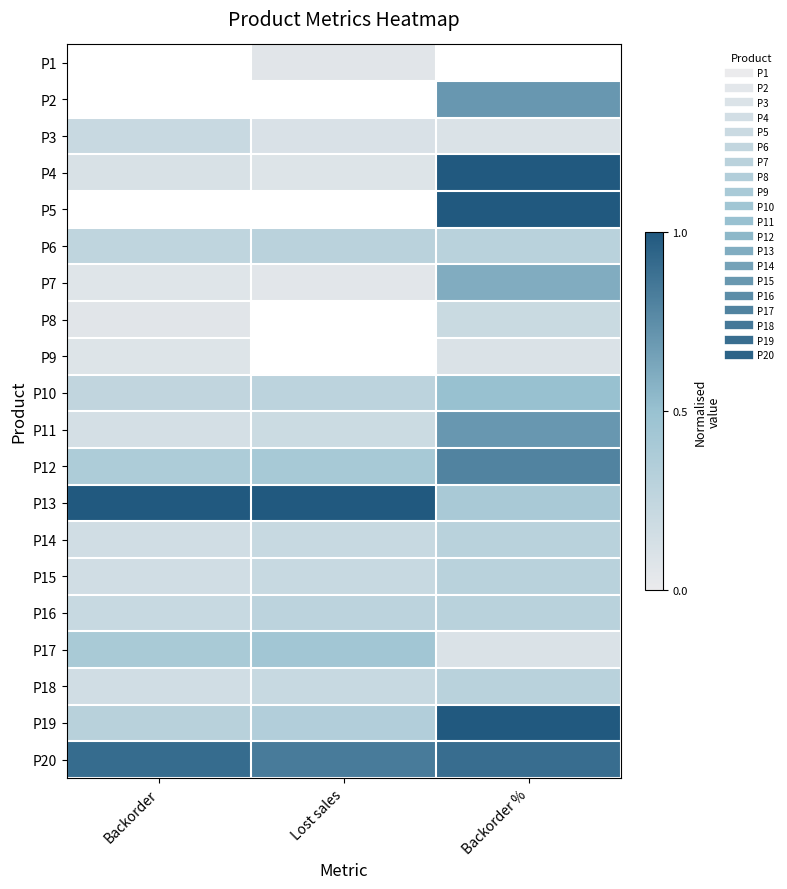

Reading left to right, transcribe all the data shown in this chart.

P1: Backorder=0.0	Lost sales=0.1	Backorder %=0.0
P2: Backorder=0.0	Lost sales=0.0	Backorder %=0.7
P3: Backorder=0.2	Lost sales=0.1	Backorder %=0.1
P4: Backorder=0.1	Lost sales=0.1	Backorder %=1.0
P5: Backorder=0.0	Lost sales=0.0	Backorder %=1.0
P6: Backorder=0.3	Lost sales=0.3	Backorder %=0.3
P7: Backorder=0.1	Lost sales=0.1	Backorder %=0.6
P8: Backorder=0.1	Lost sales=0.0	Backorder %=0.2
P9: Backorder=0.1	Lost sales=0.0	Backorder %=0.1
P10: Backorder=0.3	Lost sales=0.3	Backorder %=0.5
P11: Backorder=0.1	Lost sales=0.2	Backorder %=0.7
P12: Backorder=0.4	Lost sales=0.4	Backorder %=0.8
P13: Backorder=1.0	Lost sales=1.0	Backorder %=0.4
P14: Backorder=0.2	Lost sales=0.2	Backorder %=0.3
P15: Backorder=0.2	Lost sales=0.2	Backorder %=0.3
P16: Backorder=0.2	Lost sales=0.3	Backorder %=0.3
P17: Backorder=0.4	Lost sales=0.4	Backorder %=0.1
P18: Backorder=0.2	Lost sales=0.2	Backorder %=0.3
P19: Backorder=0.3	Lost sales=0.3	Backorder %=1.0
P20: Backorder=0.9	Lost sales=0.8	Backorder %=0.9